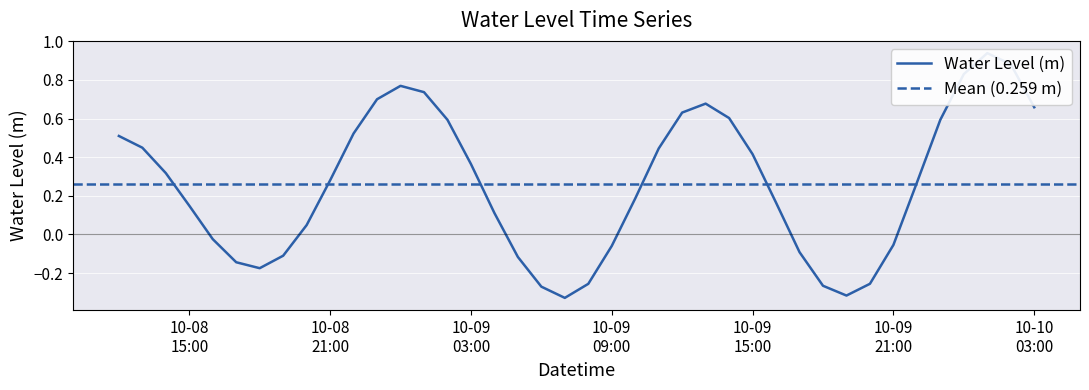

Rank the categories by value from highest to lowest.

2023-10-10 01:00:00, 2023-10-10 02:00:00, 2023-10-10 00:00:00, 2023-10-09 00:00:00, 2023-10-09 01:00:00, 2023-10-08 23:00:00, 2023-10-09 13:00:00, 2023-10-10 03:00:00, 2023-10-09 12:00:00, 2023-10-09 14:00:00, 2023-10-09 23:00:00, 2023-10-09 02:00:00, 2023-10-08 22:00:00, 2023-10-08 12:00:00, 2023-10-08 13:00:00, 2023-10-09 11:00:00, 2023-10-09 15:00:00, 2023-10-09 03:00:00, 2023-10-08 14:00:00, 2023-10-08 21:00:00, 2023-10-09 22:00:00, 2023-10-09 10:00:00, 2023-10-09 16:00:00, 2023-10-08 15:00:00, 2023-10-09 04:00:00, 2023-10-08 20:00:00, 2023-10-08 16:00:00, 2023-10-09 21:00:00, 2023-10-09 09:00:00, 2023-10-09 17:00:00, 2023-10-08 19:00:00, 2023-10-09 05:00:00, 2023-10-08 17:00:00, 2023-10-08 18:00:00, 2023-10-09 20:00:00, 2023-10-09 08:00:00, 2023-10-09 18:00:00, 2023-10-09 06:00:00, 2023-10-09 19:00:00, 2023-10-09 07:00:00